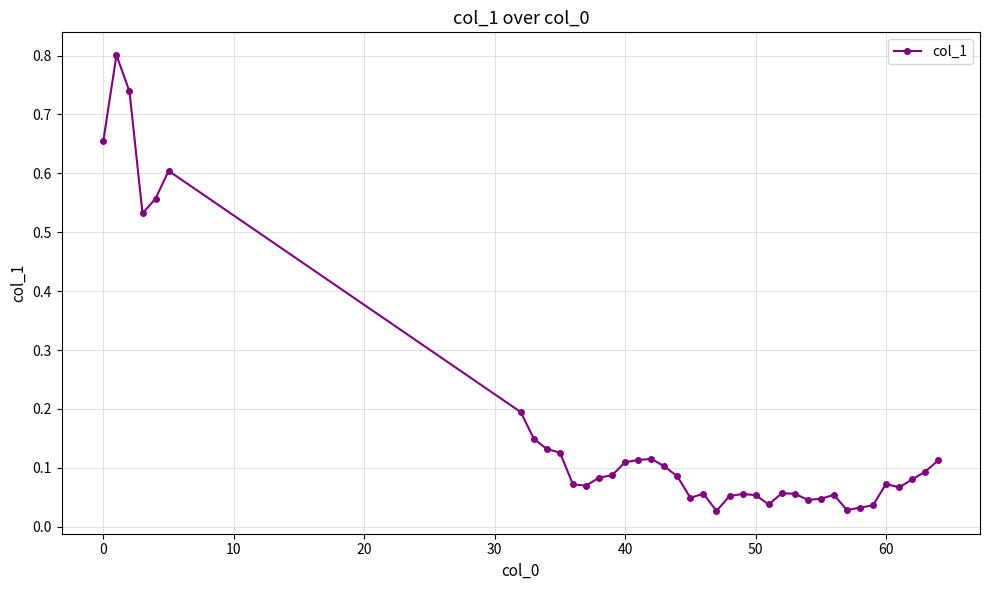

What is the maximum value shown in the chart?

0.8